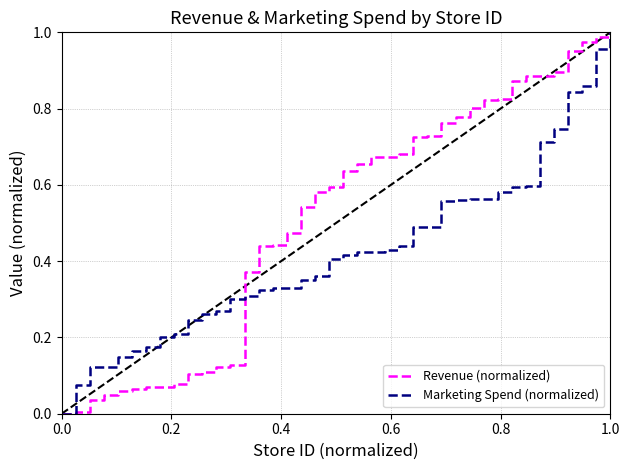

Rank the series by their average value, from lowest to highest.

Marketing Spend (normalized), Revenue (normalized)